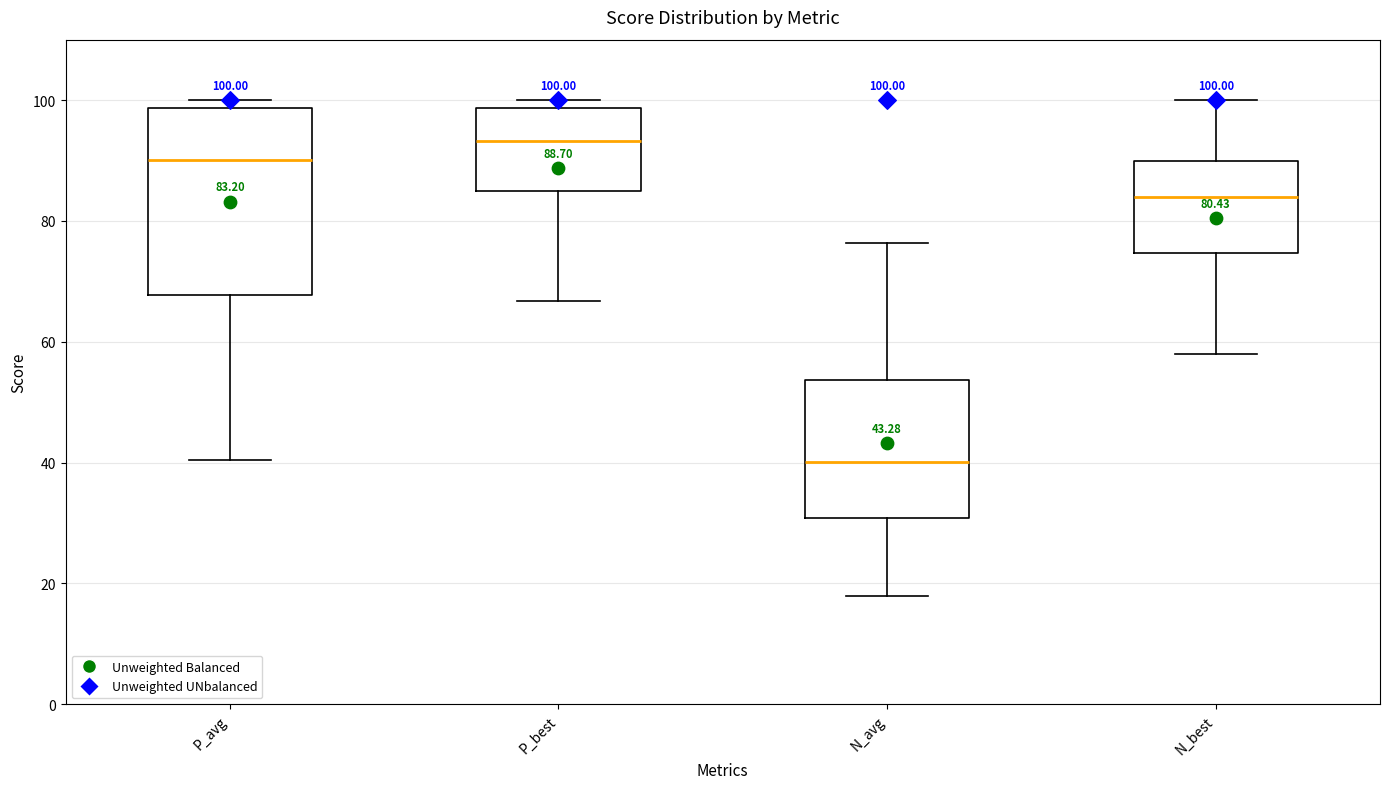

Which box's median line is the highest?

P_best